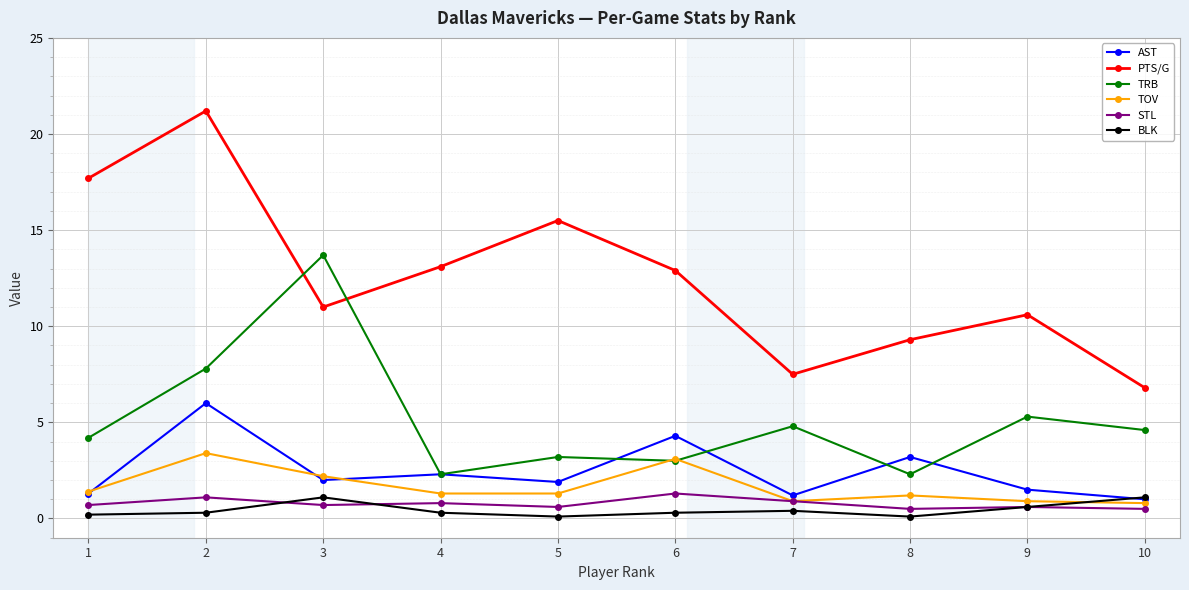

What is the difference between the maximum and minimum values in the TOV series?

2.6